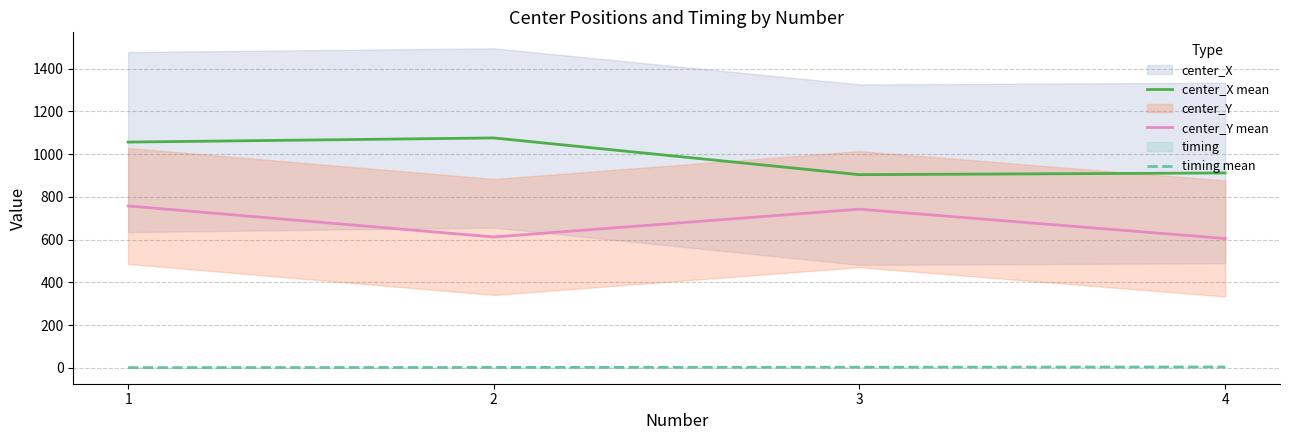

How many data points does each series have?

4